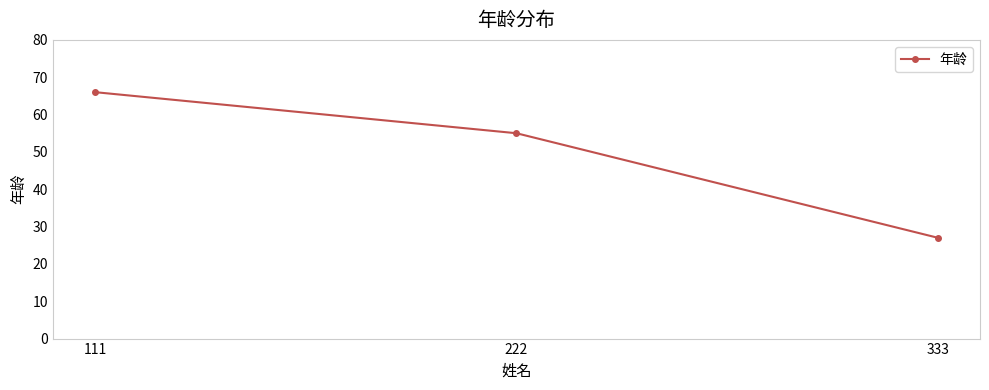

Rank the categories by value from lowest to highest.

333, 222, 111